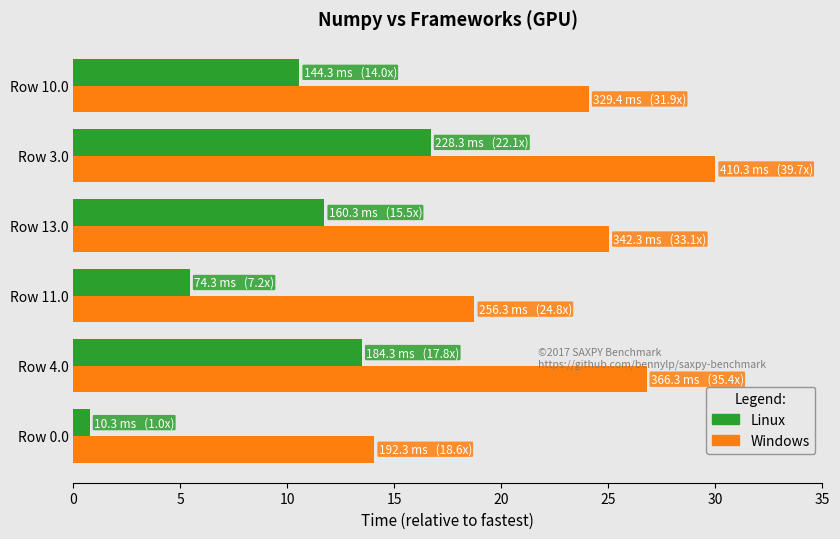

List the labels in order of Windows value, smallest first.

Row 0.0, Row 11.0, Row 10.0, Row 13.0, Row 4.0, Row 3.0